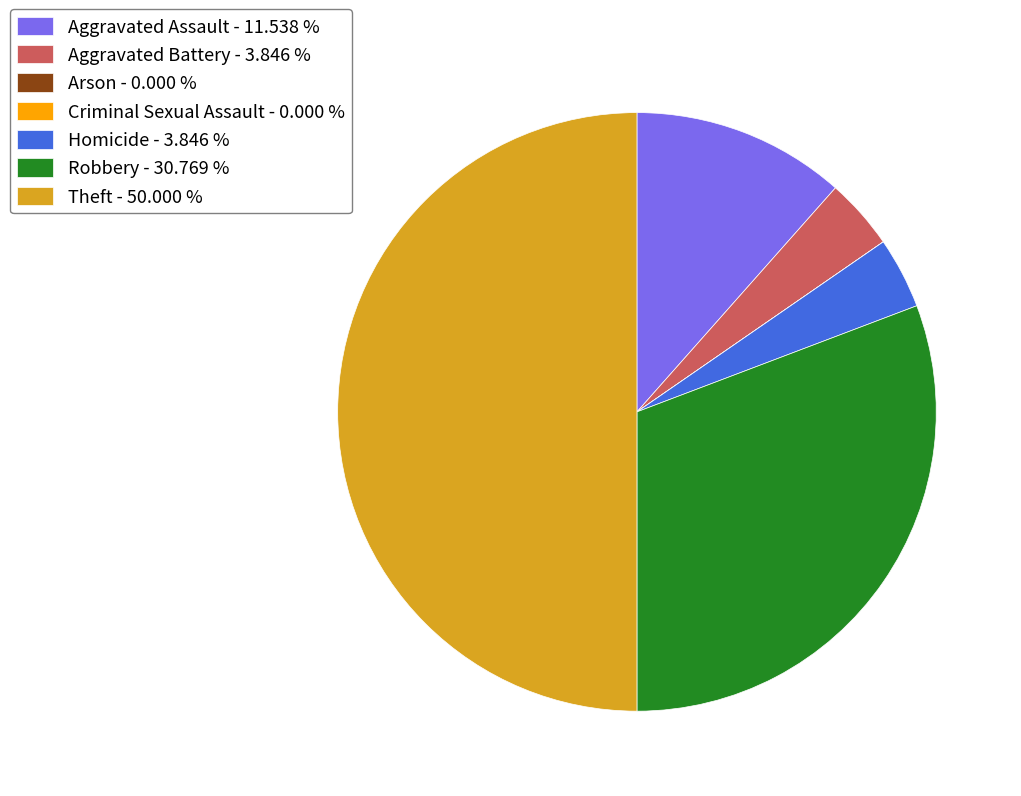

Do Robbery - 30.769 % and Theft - 50.000 % together represent more than half of the pie?

Yes